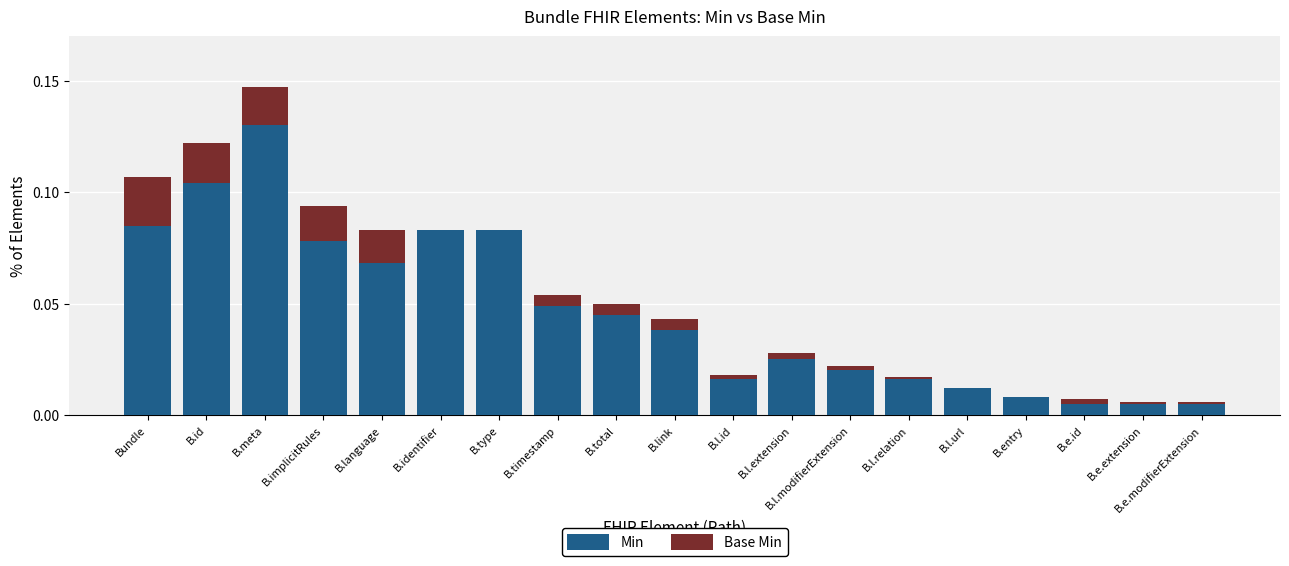

Are the bars grouped side by side (vs. stacked)?

No